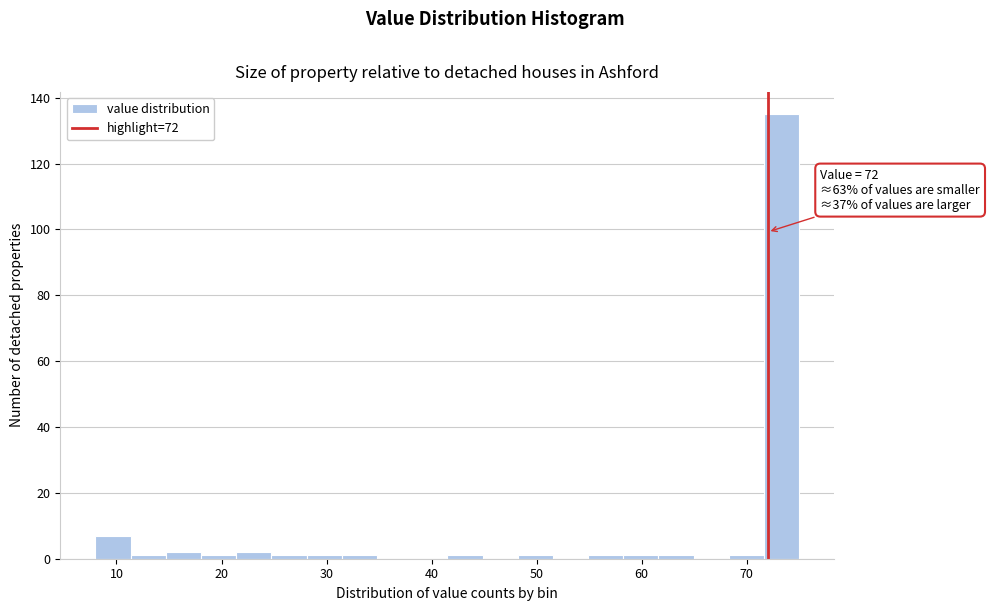

Read against the x-axis, roughly where is the centre of the tallest bar?

73